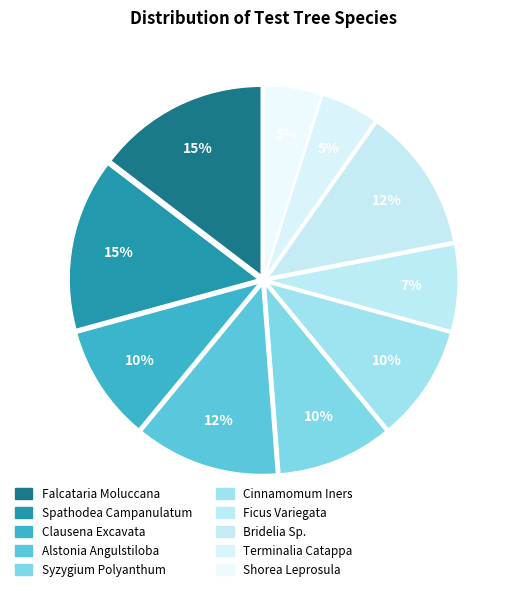

How many slices are in this pie chart?

10